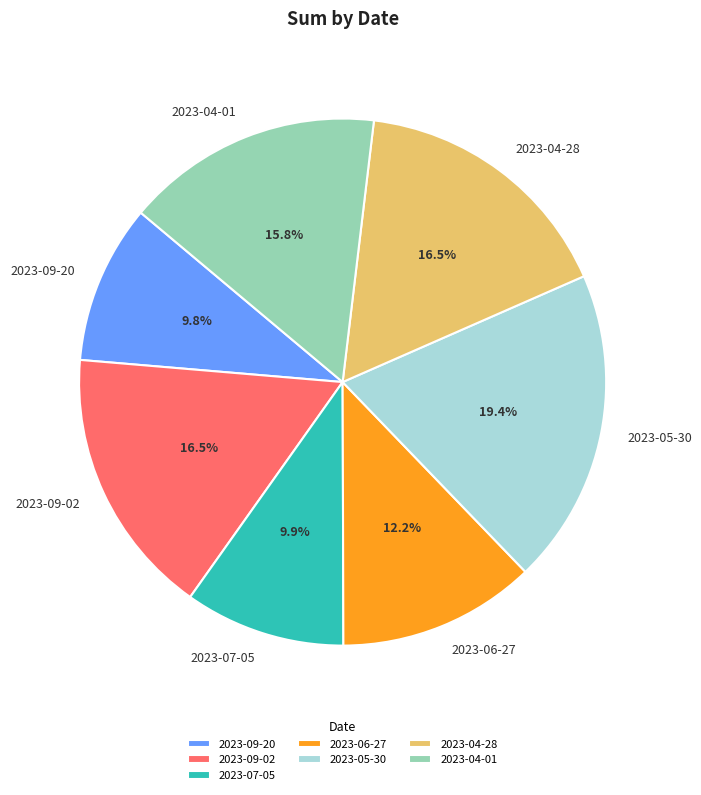

Which slice is the largest?

2023-05-30